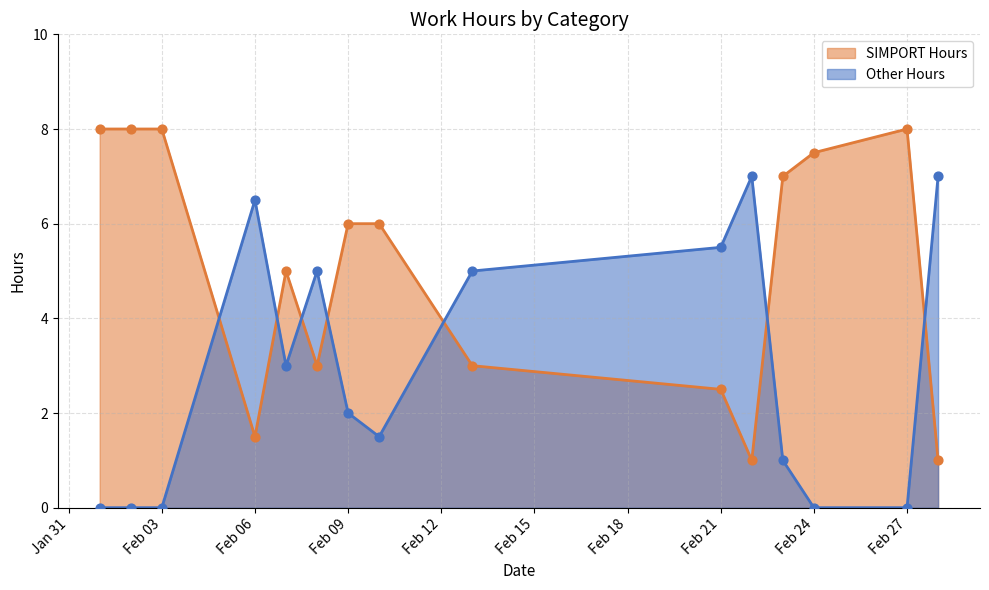

Which series has the widest spread of Y values?

SIMPORT Hours